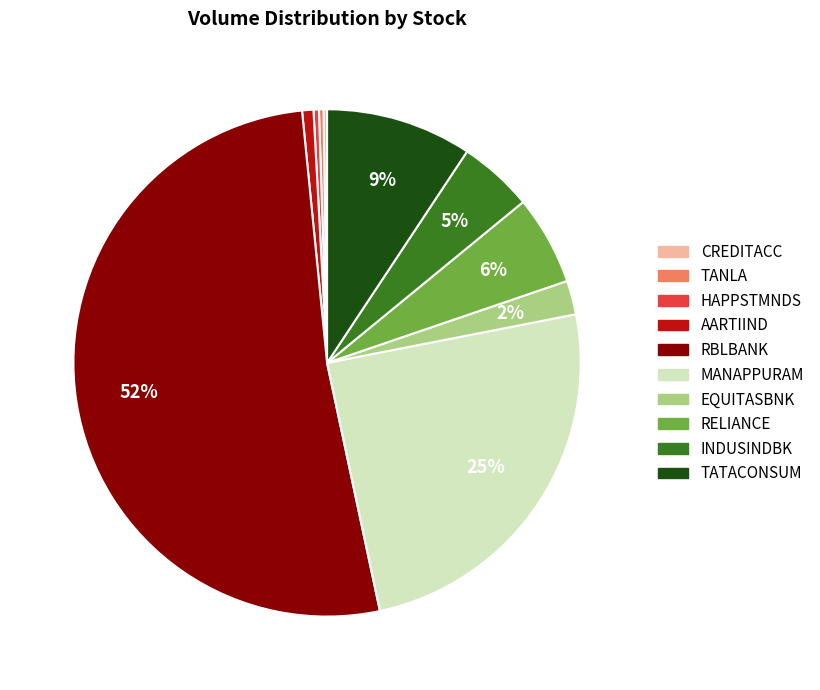

Does any single category account for the majority?

Yes